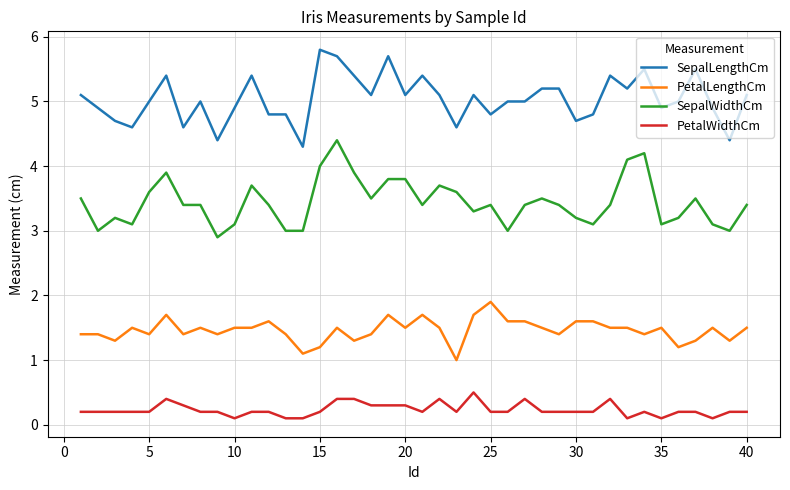

Reading right to left, transcribe all the data shown in this chart.

SepalLengthCm: 5.1	4.4	4.9	5.5	5.0	4.9	5.5	5.2	5.4	4.8	4.7	5.2	5.2	5.0	5.0	4.8	5.1	4.6	5.1	5.4	5.1	5.7	5.1	5.4	5.7	5.8	4.3	4.8	4.8	5.4	4.9	4.4	5.0	4.6	5.4	5.0	4.6	4.7	4.9	5.1
PetalLengthCm: 1.5	1.3	1.5	1.3	1.2	1.5	1.4	1.5	1.5	1.6	1.6	1.4	1.5	1.6	1.6	1.9	1.7	1.0	1.5	1.7	1.5	1.7	1.4	1.3	1.5	1.2	1.1	1.4	1.6	1.5	1.5	1.4	1.5	1.4	1.7	1.4	1.5	1.3	1.4	1.4
SepalWidthCm: 3.4	3.0	3.1	3.5	3.2	3.1	4.2	4.1	3.4	3.1	3.2	3.4	3.5	3.4	3.0	3.4	3.3	3.6	3.7	3.4	3.8	3.8	3.5	3.9	4.4	4.0	3.0	3.0	3.4	3.7	3.1	2.9	3.4	3.4	3.9	3.6	3.1	3.2	3.0	3.5
PetalWidthCm: 0.2	0.2	0.1	0.2	0.2	0.1	0.2	0.1	0.4	0.2	0.2	0.2	0.2	0.4	0.2	0.2	0.5	0.2	0.4	0.2	0.3	0.3	0.3	0.4	0.4	0.2	0.1	0.1	0.2	0.2	0.1	0.2	0.2	0.3	0.4	0.2	0.2	0.2	0.2	0.2